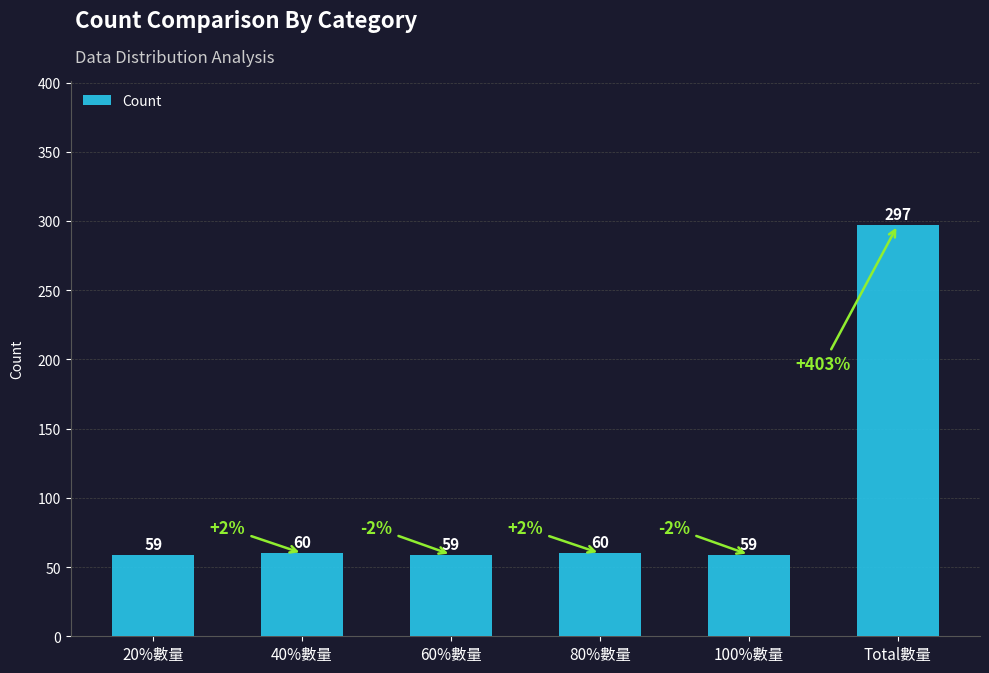

What is the value of the 3rd bar from the left?

59